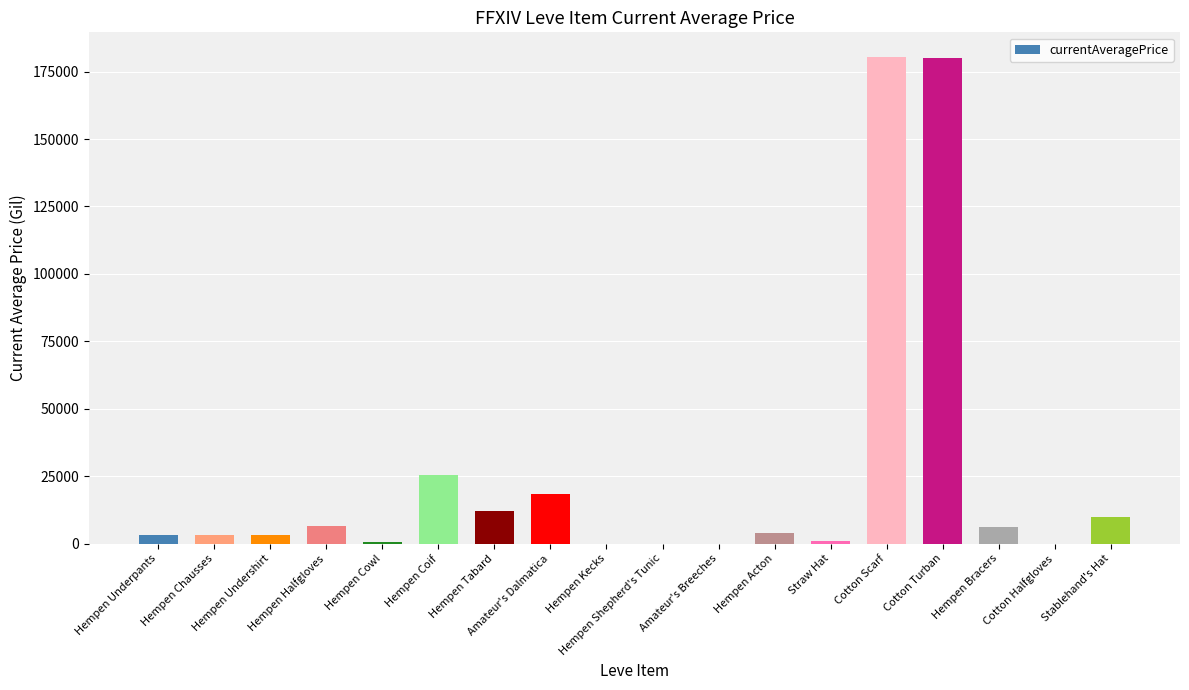

What is the sum of all values?

453745